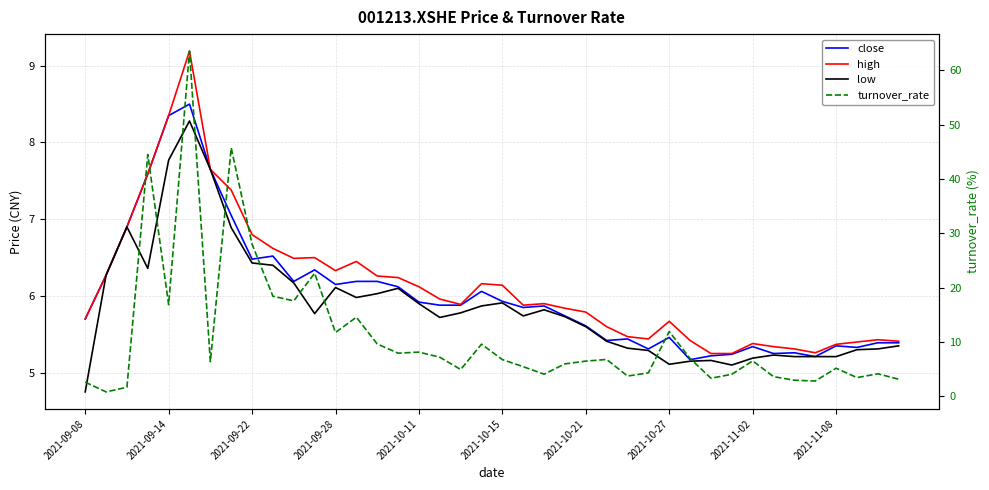

Does the chart display data point markers on the line(s)?

No